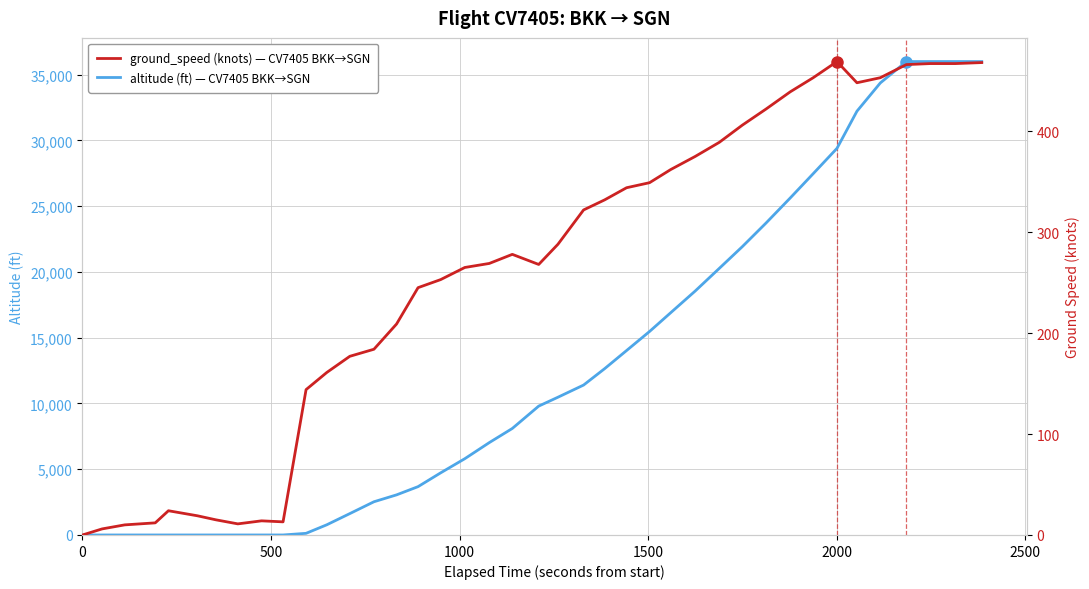

Reading left to right, extract all data points from this chart.

altitude: 0	0	0	0	0	0	0	0	0	0	125	775	1625	2525	3050	3675	4725	5800	7025	8100	9800	10475	11400	12650	14025	15475	16900	18550	20275	21925	23725	25625	27475	29400	32225	34375	36000	36000	36000	36000
ground_speed: 0	6	10	12	24	19	15	11	14	13	144	161	177	184	209	245	253	265	269	278	268	288	322	332	344	349	362	375	389	406	422	439	453	469	448	453	466	467	467	468